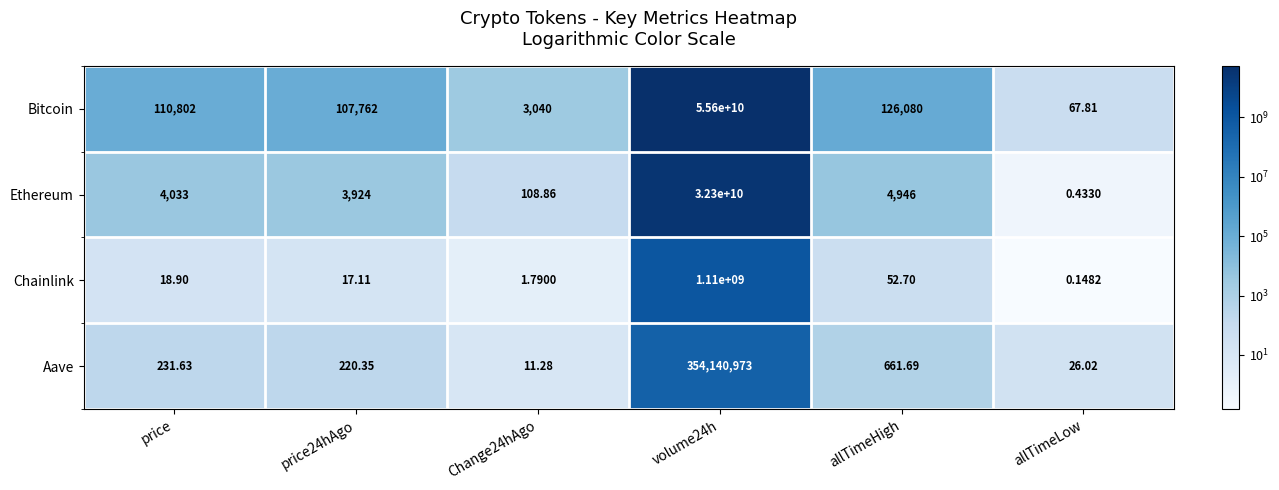

Rank the series by their maximum value, from lowest to highest.

Aave, Chainlink, Ethereum, Bitcoin